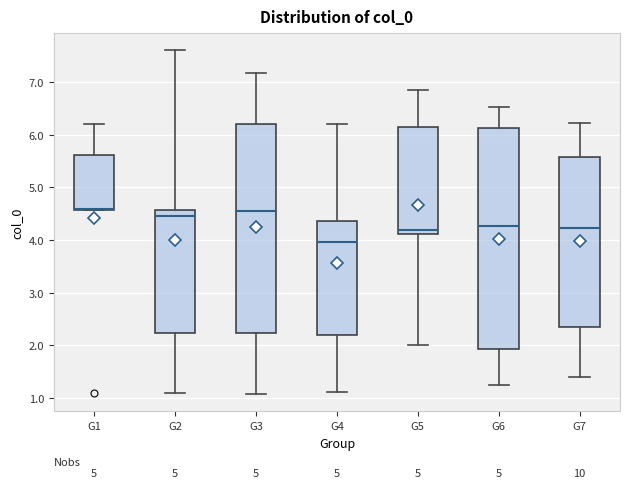

Which box is the tallest, from its lower edge to its upper edge?

G6